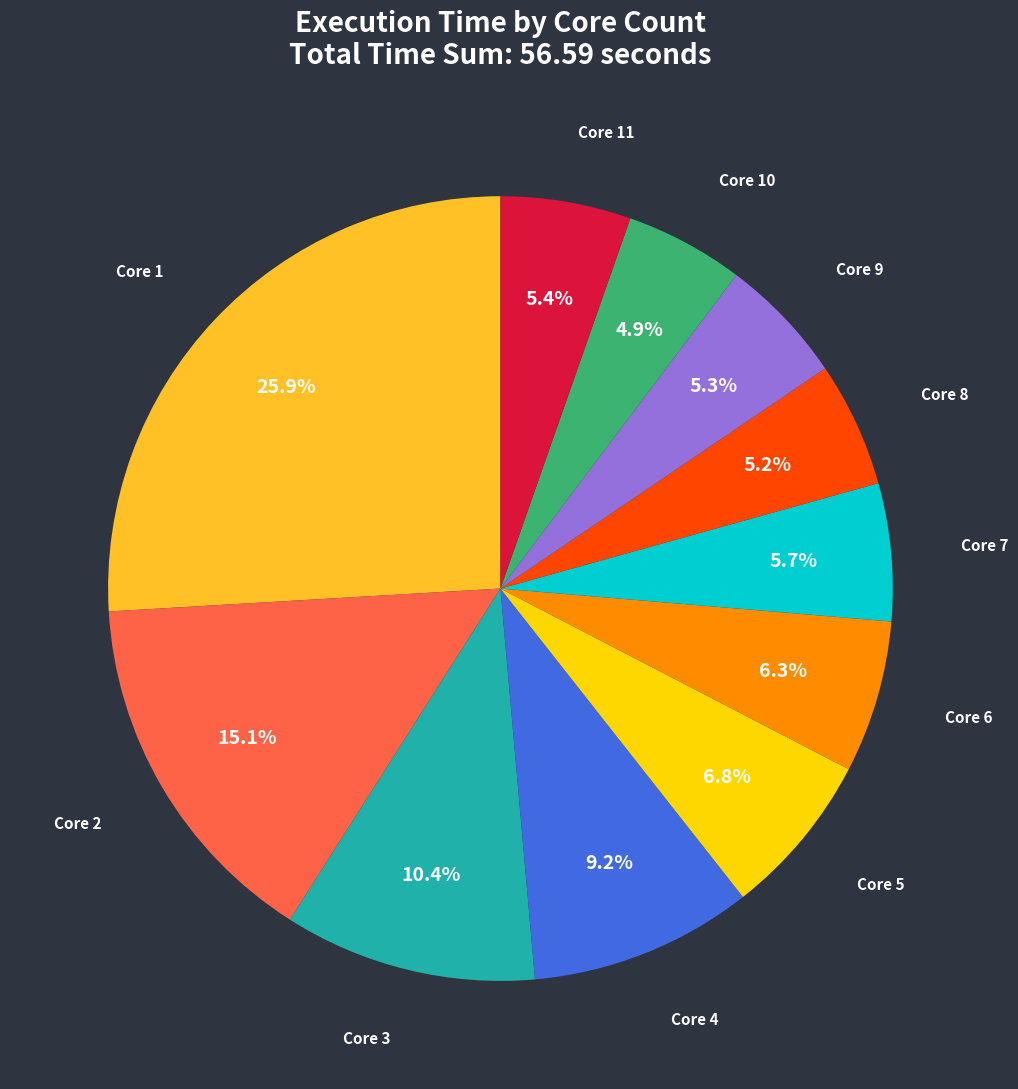

Does any single category account for the majority?

No